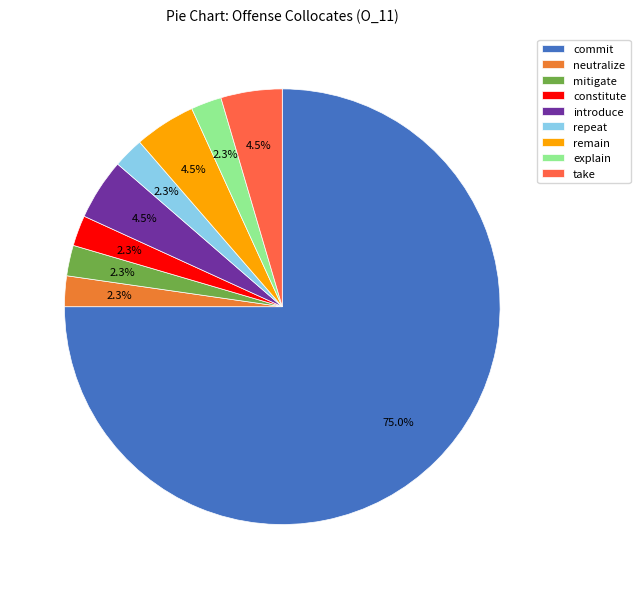

How many slices are in this pie chart?

9